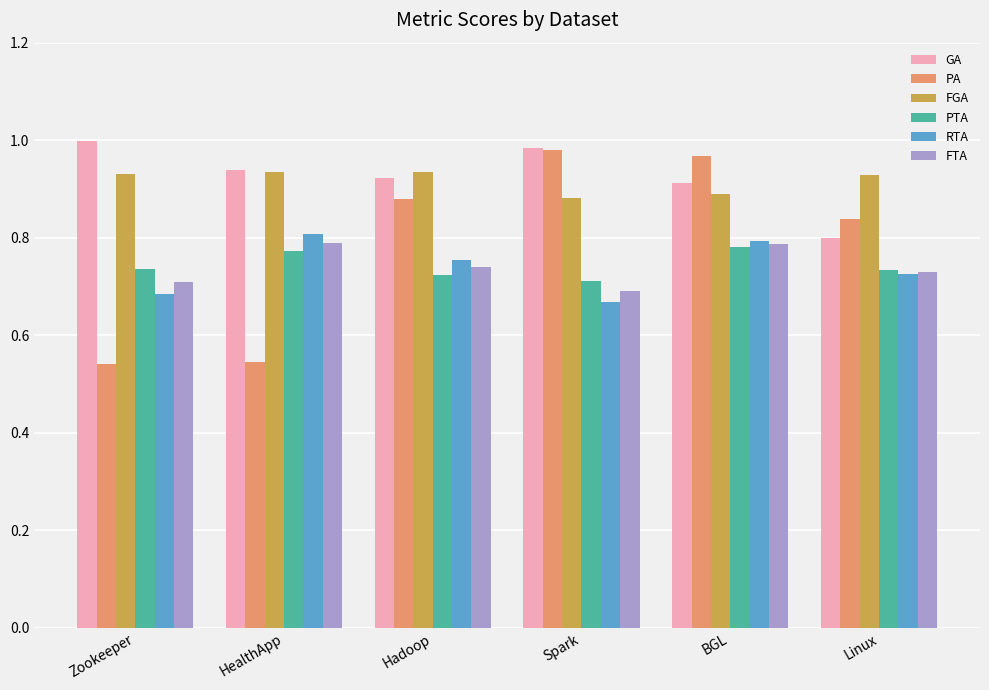

Which series has the widest spread of values?

PA